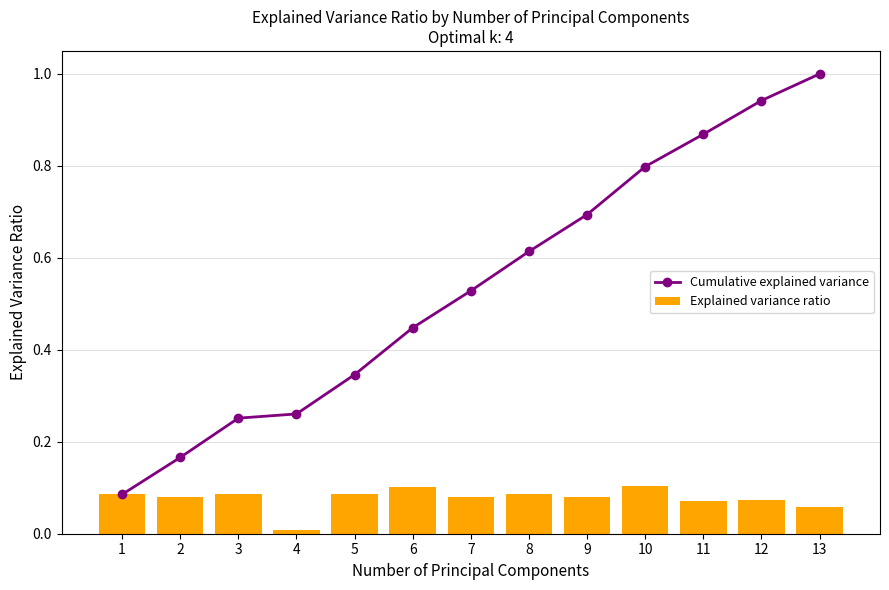

Reading left to right, transcribe all the data shown in this chart.

Cumulative explained variance: 0.1	0.2	0.3	0.3	0.3	0.4	0.5	0.6	0.7	0.8	0.9	0.9	1.0
Explained variance ratio: 0.1	0.1	0.1	0.0	0.1	0.1	0.1	0.1	0.1	0.1	0.1	0.1	0.1